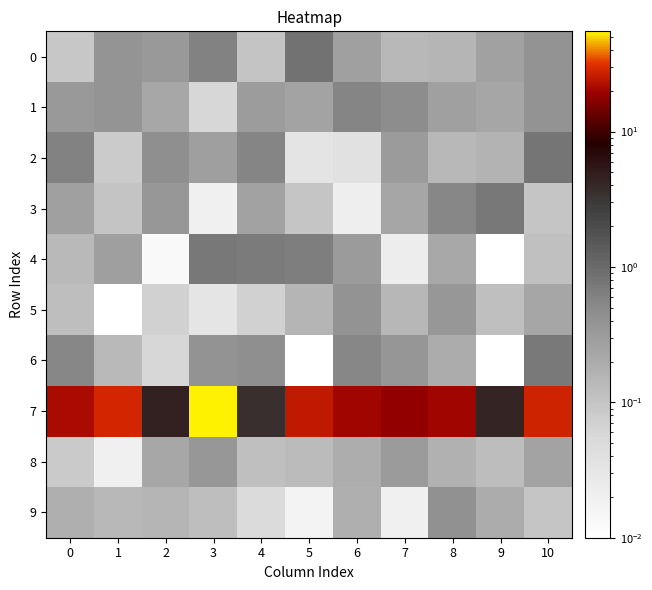

List the series in order of their peak value, highest first.

7, 0, 2, 4, 3, 6, 1, 9, 5, 8